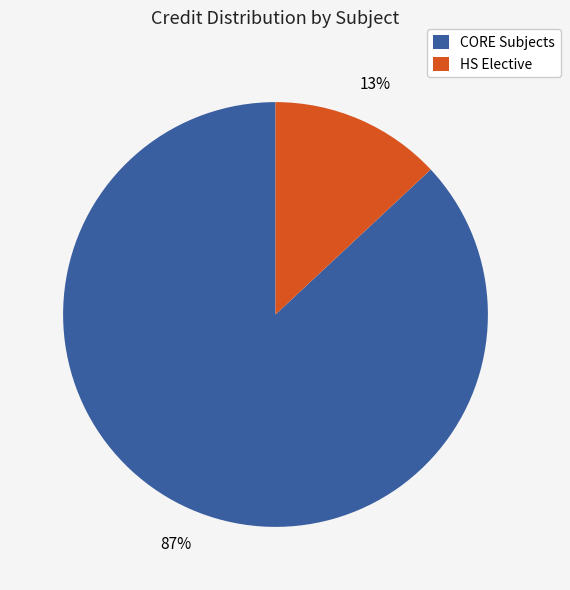

Combined, do CORE Subjects and HS Elective account for over 50%?

Yes